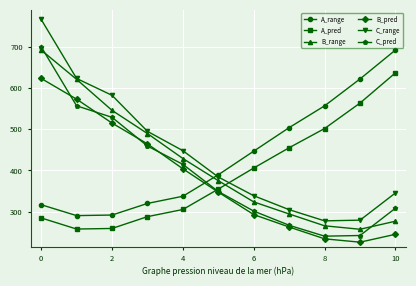

What is the value of the C_pred point at the 7th from the left?

301.4